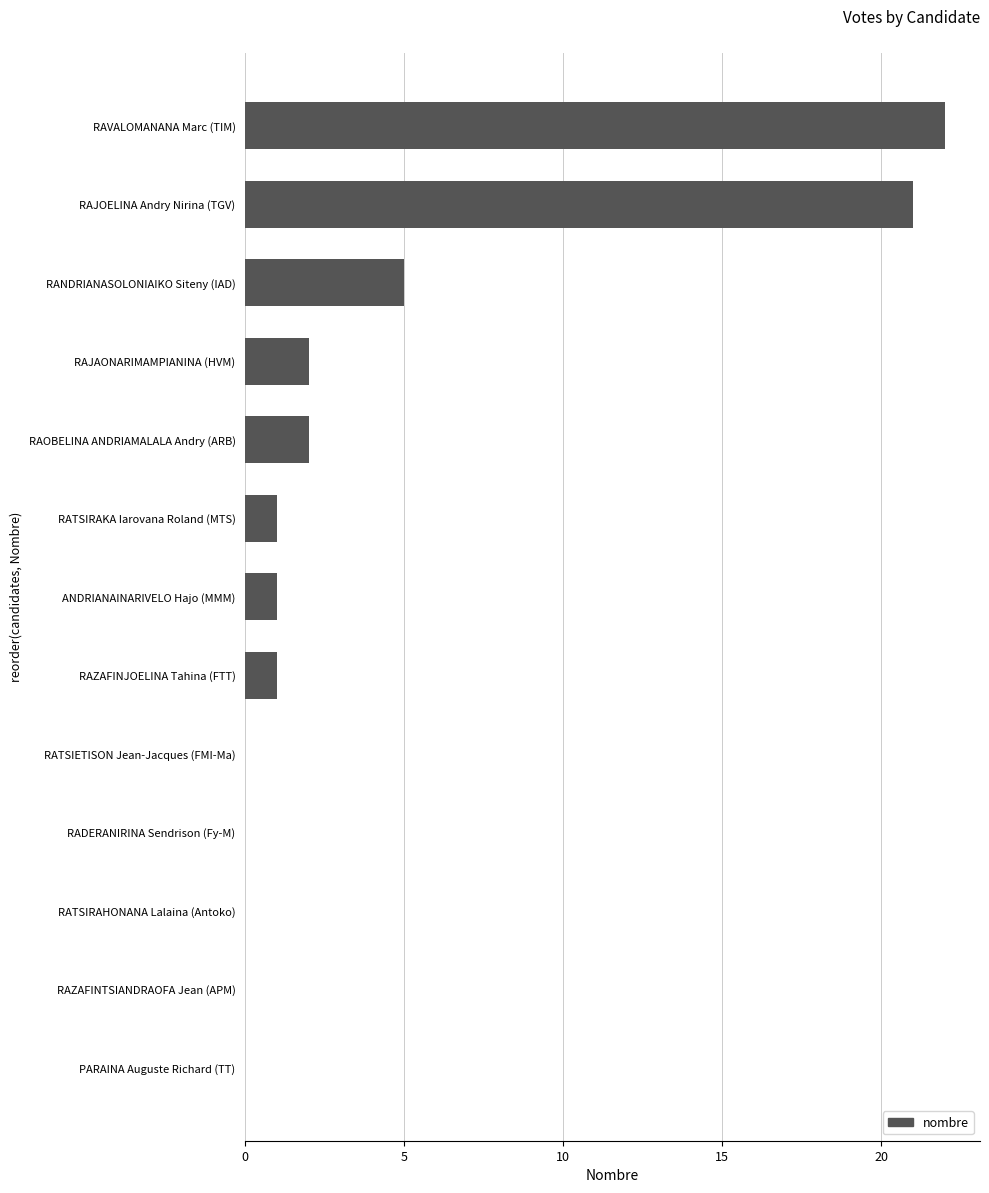

What is the sum of the values at RATSIRAKA Iarovana Roland (MTS) and RAOBELINA ANDRIAMALALA Andry (ARB)?

3